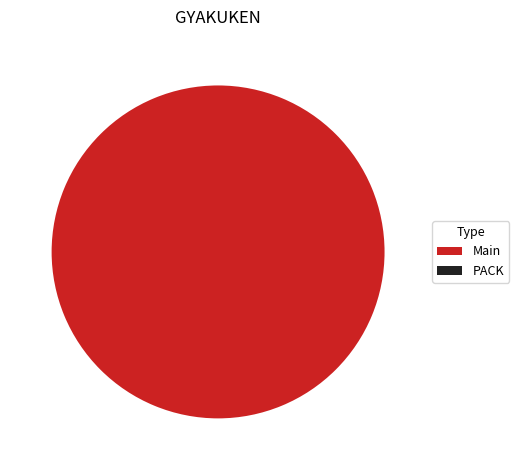

To the nearest percent, what is the average slice percentage?

50%